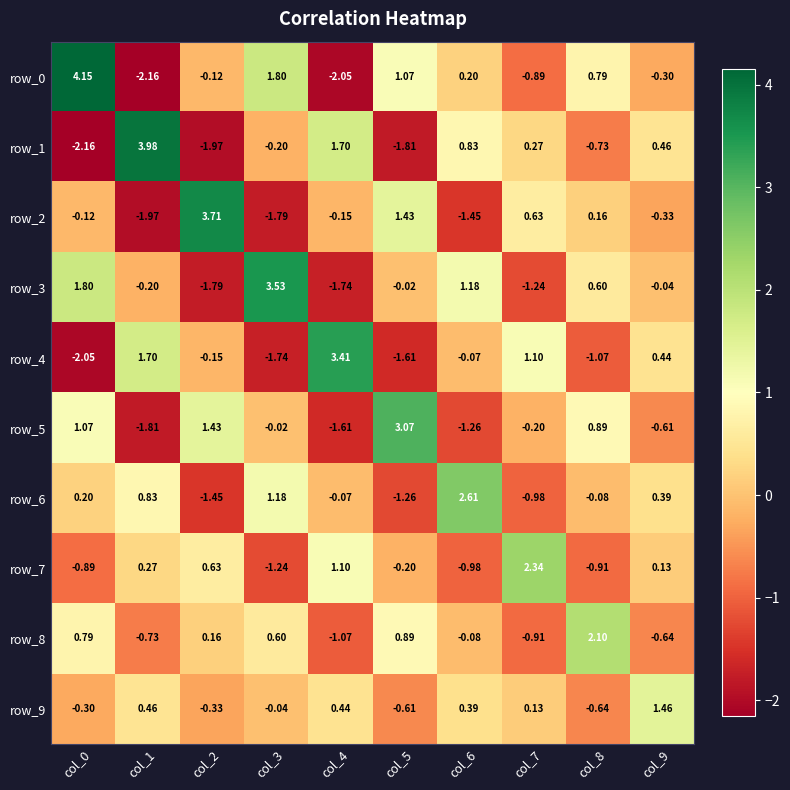

Is the value of row_6 at col_3 greater than the value of row_3 at col_9?

Yes